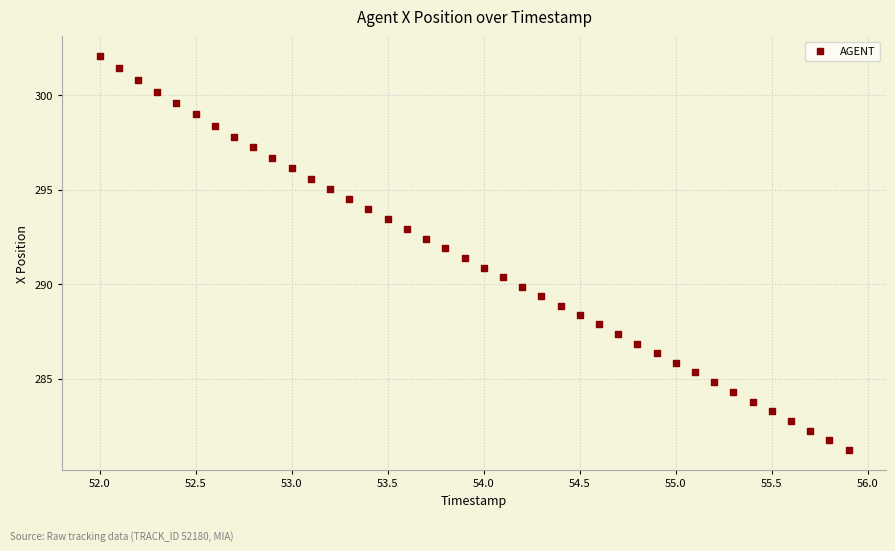

What is the range of X values (max minus min)?

3.9